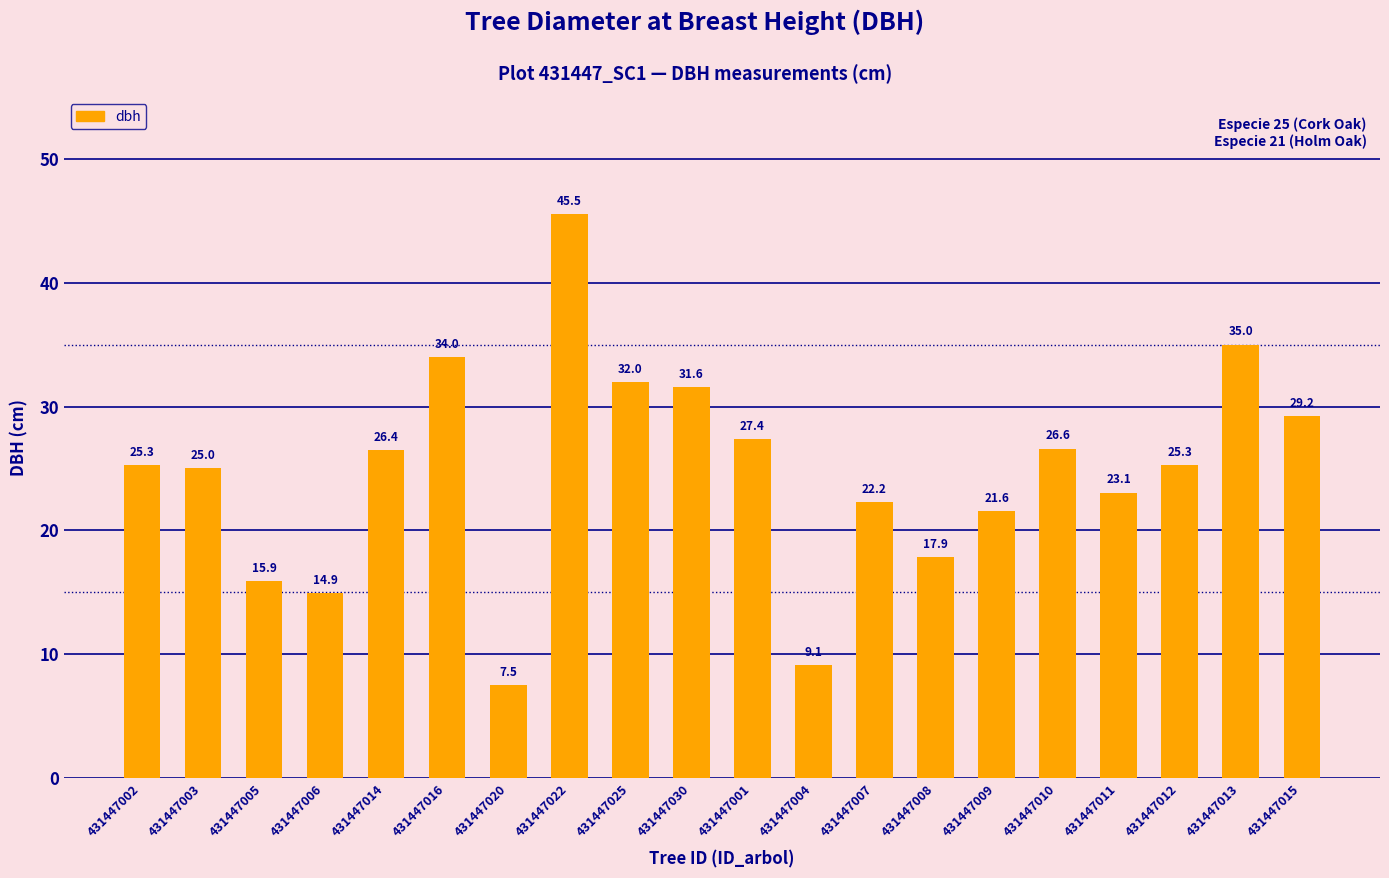

The value at 431447006 is 5.5. True or false?

False